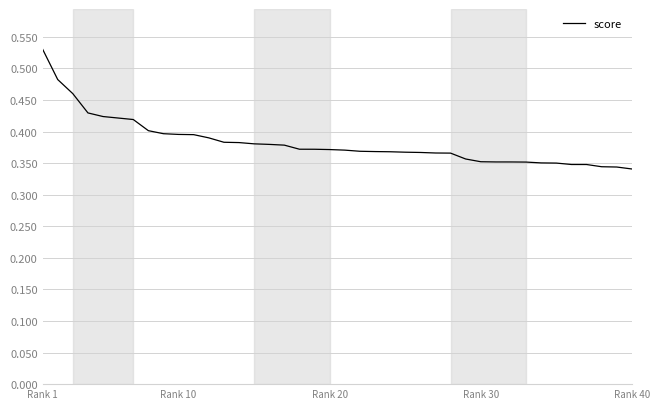

Is this an area chart (filled region under the line)?

No